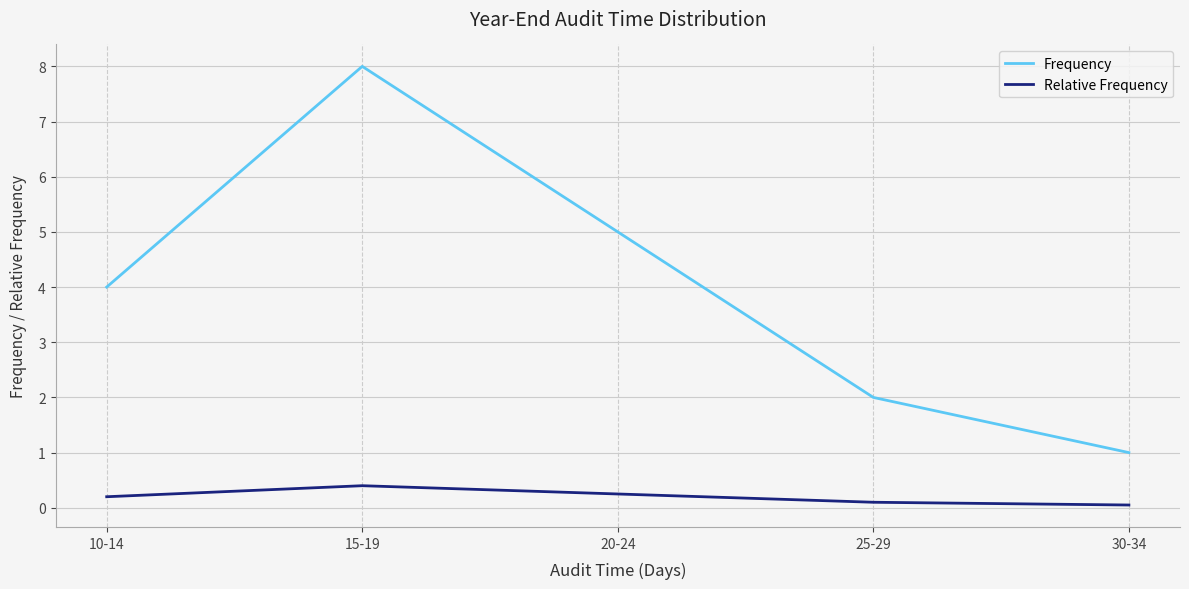

True or false: Frequency has a value of 8.0 at 15-19.

True